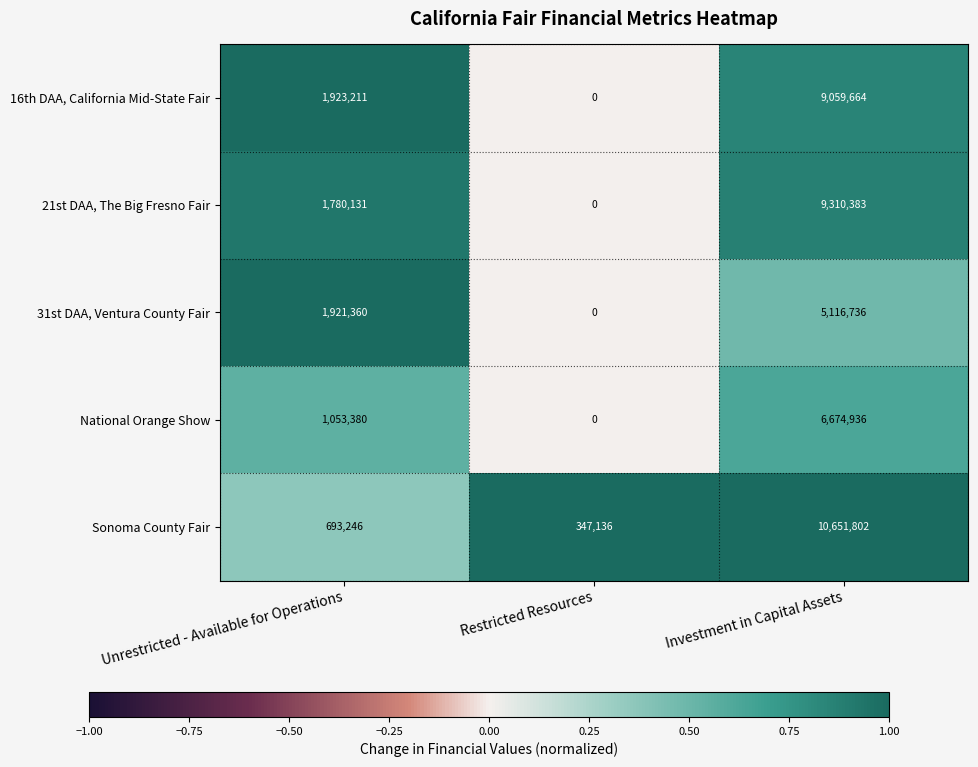

Count the 16th DAA, California Mid-State Fair values in the range 0 to 9059664.

3